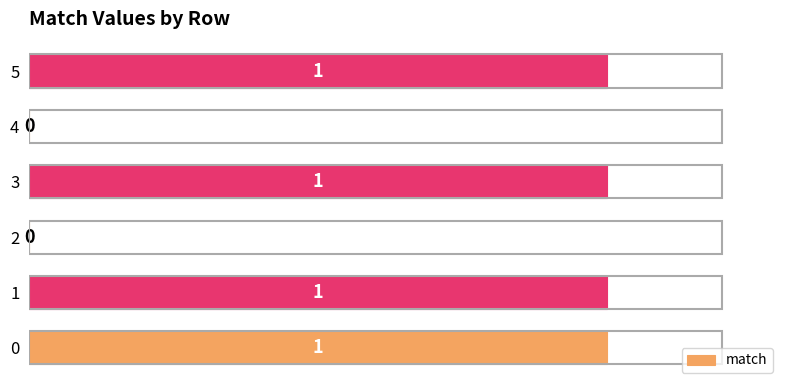

How many data points does each series have?

6